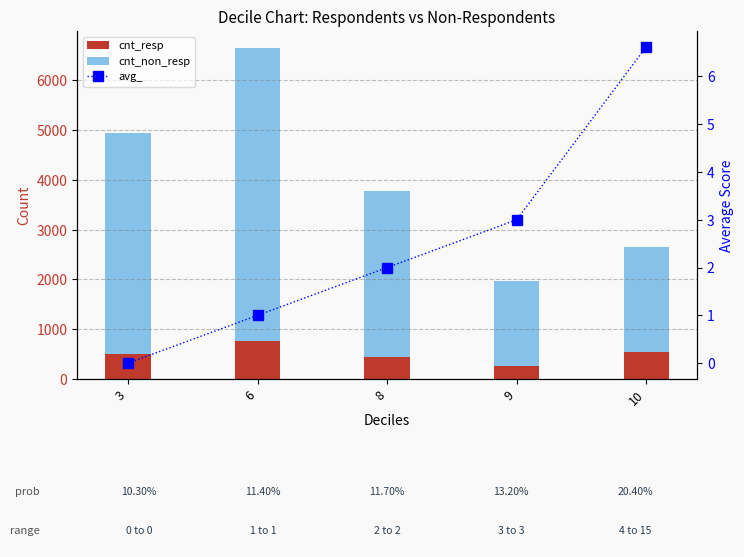

The cnt_resp series shows 260.0 at 9. True or false?

True